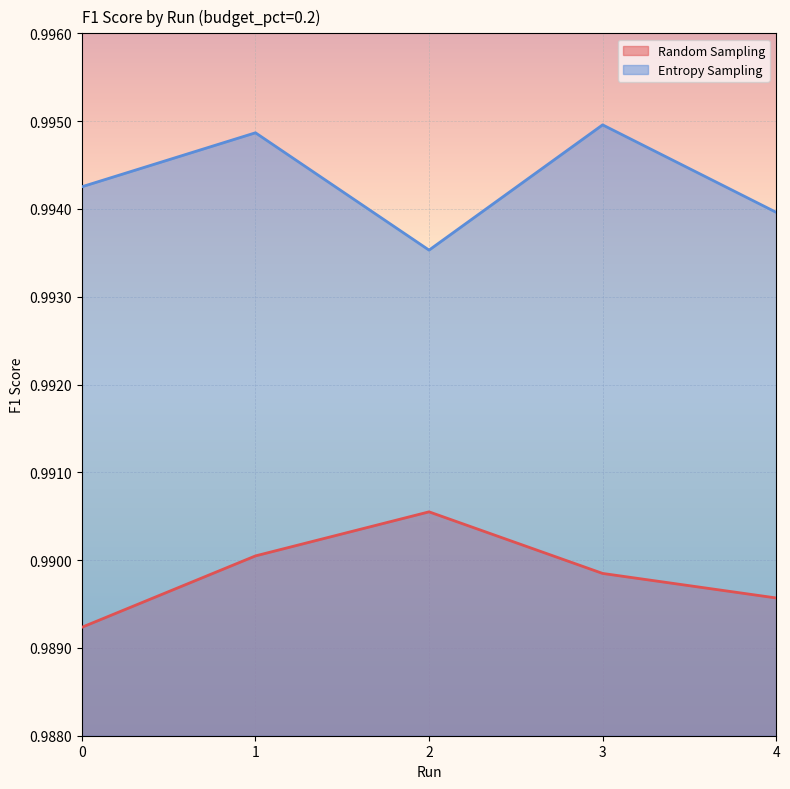

What is the total value across all series at 1?

2.0